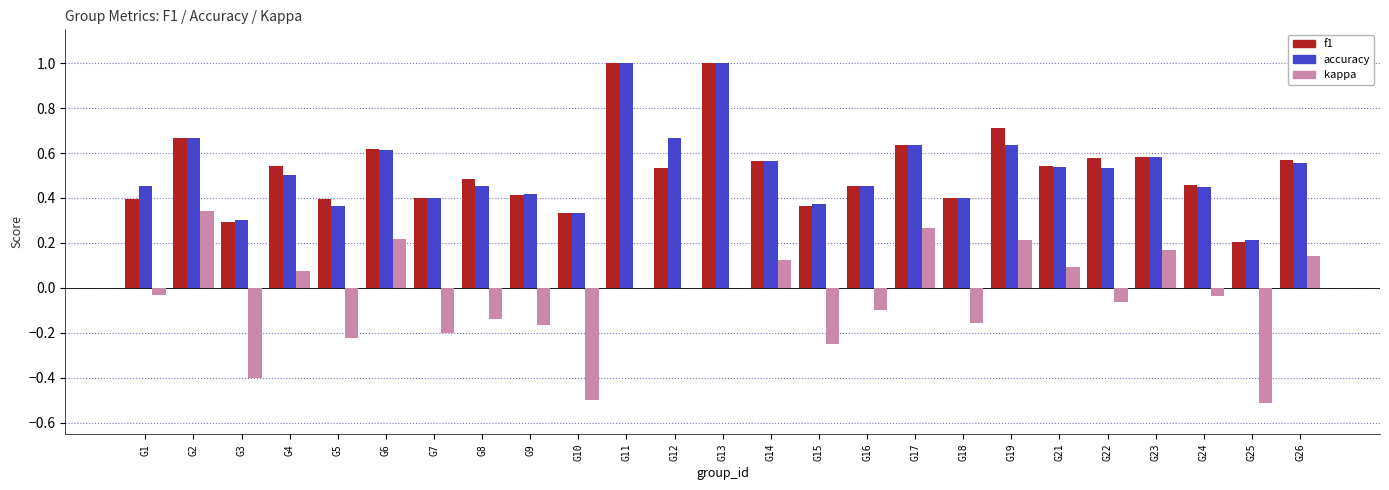

What is the sum of all accuracy values?

13.1